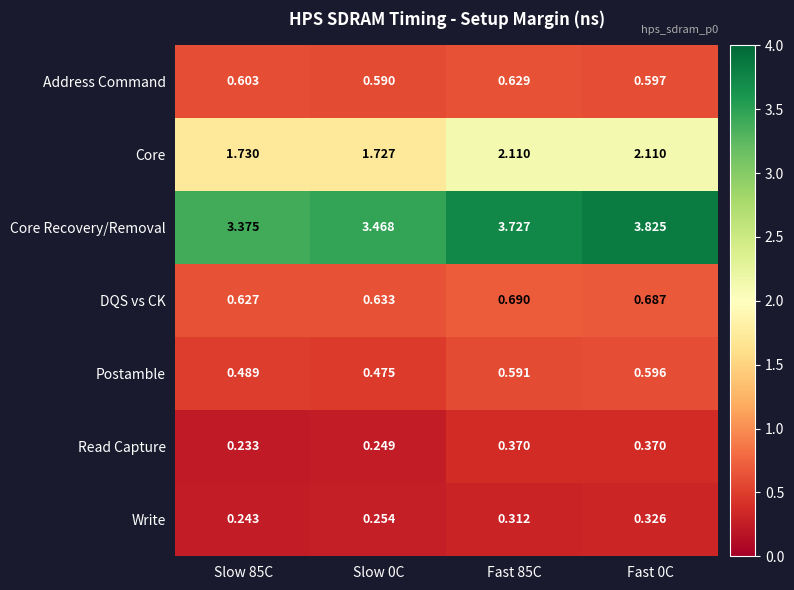

Which series changed the most between Slow 85C and Fast 85C?

Core